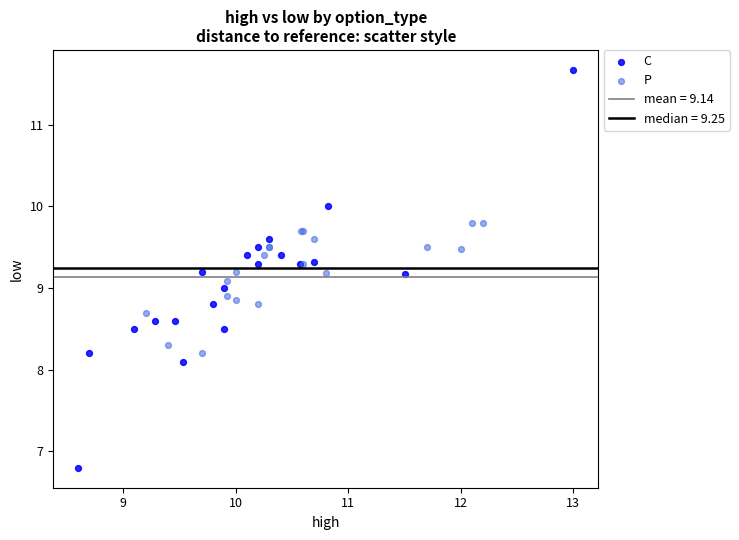

Which series contains the highest Y value?

C